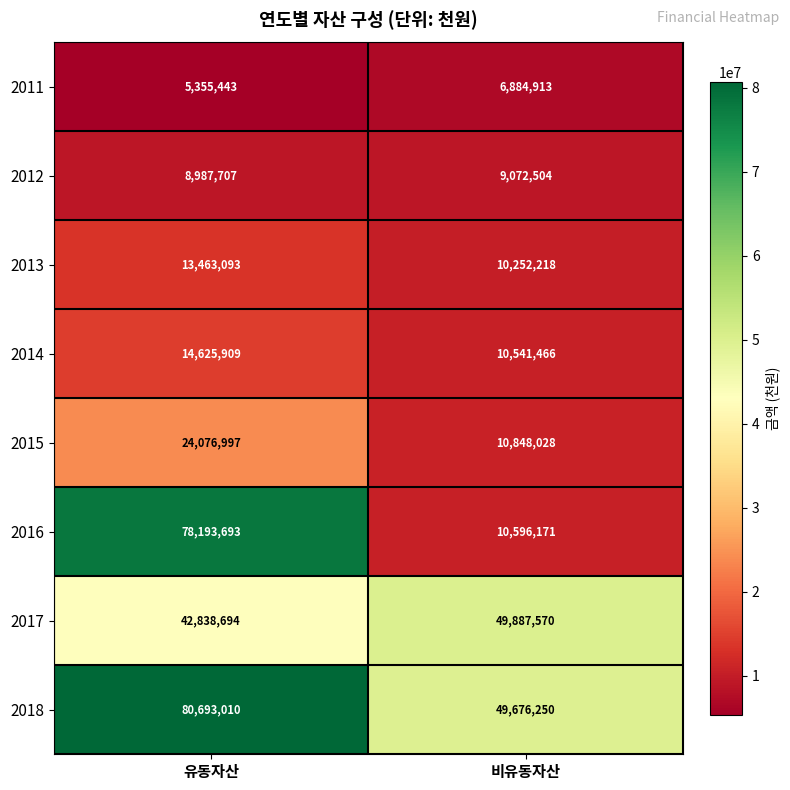

What is the difference between the 2017 values at 비유동자산 and 유동자산?

7048876